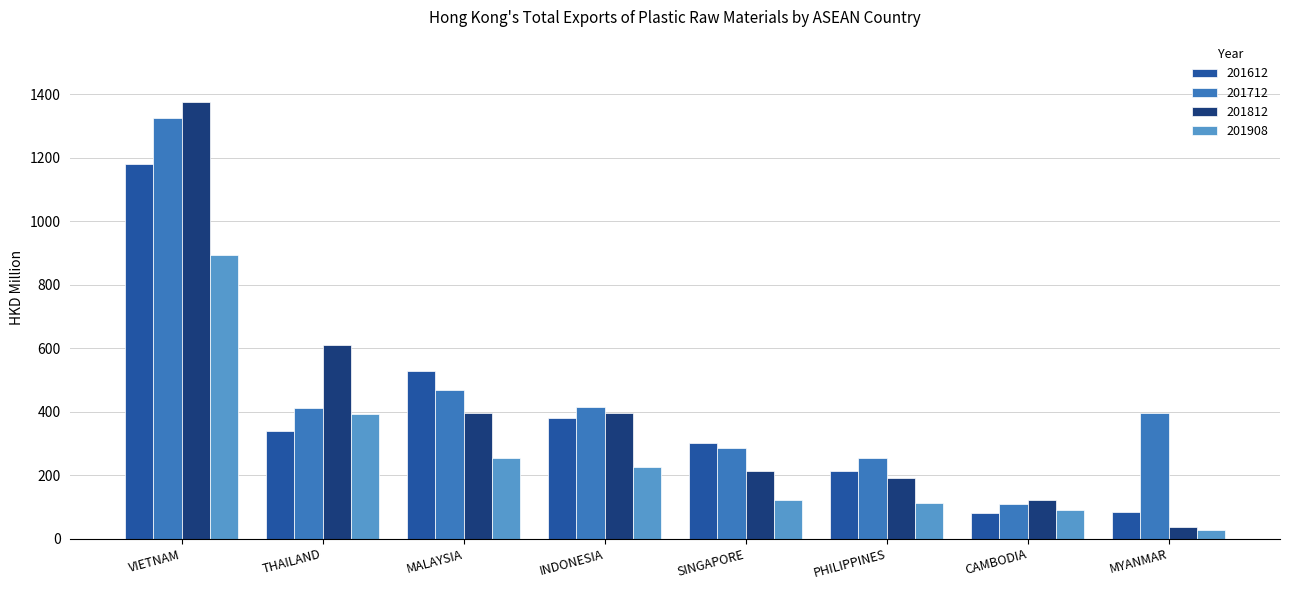

Is it true that 201908 equals 170.2 at MALAYSIA?

False